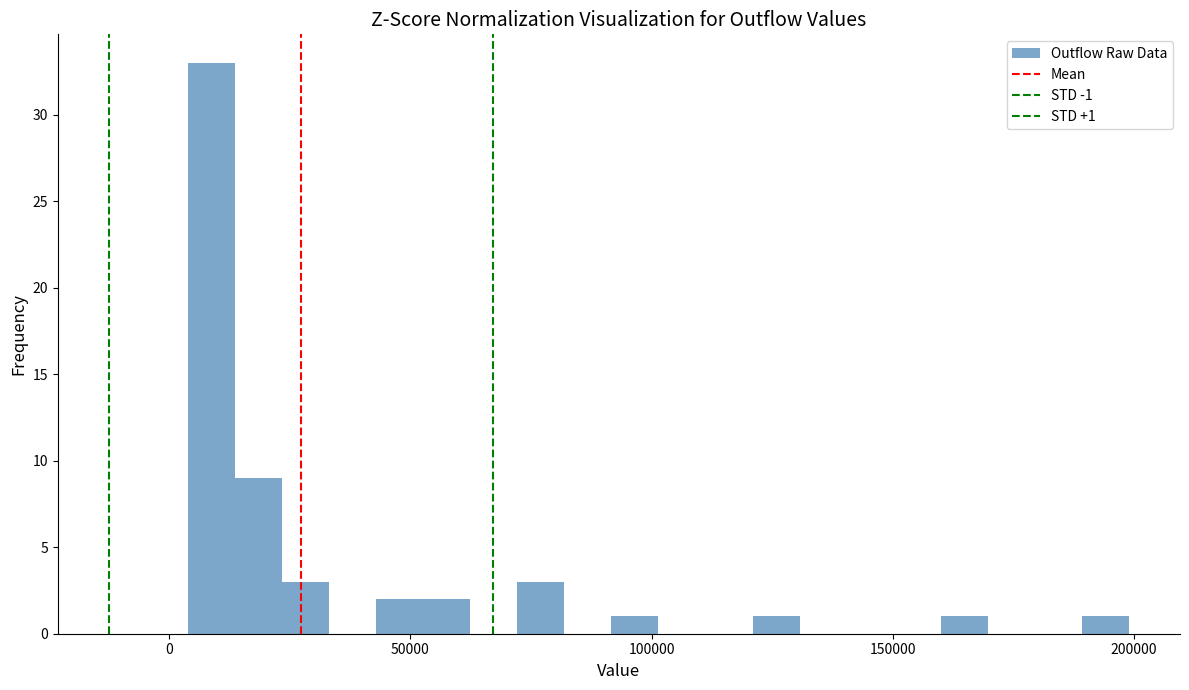

Read against the x-axis, roughly where is the centre of the tallest bar?

10000